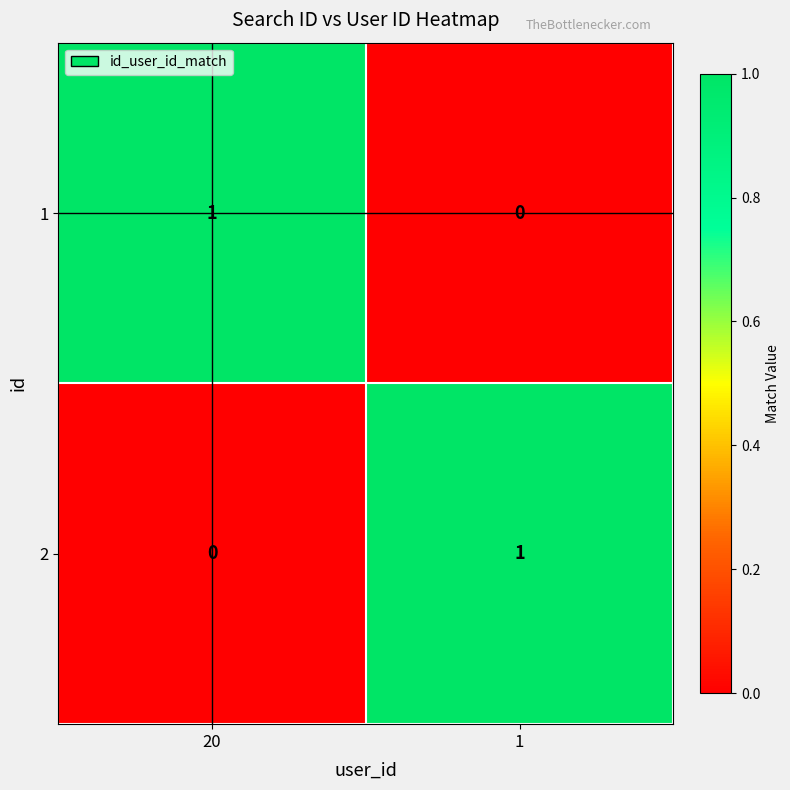

Reading left to right, what are all the values shown in this chart?

1: 20=1	1=0
2: 20=0	1=1